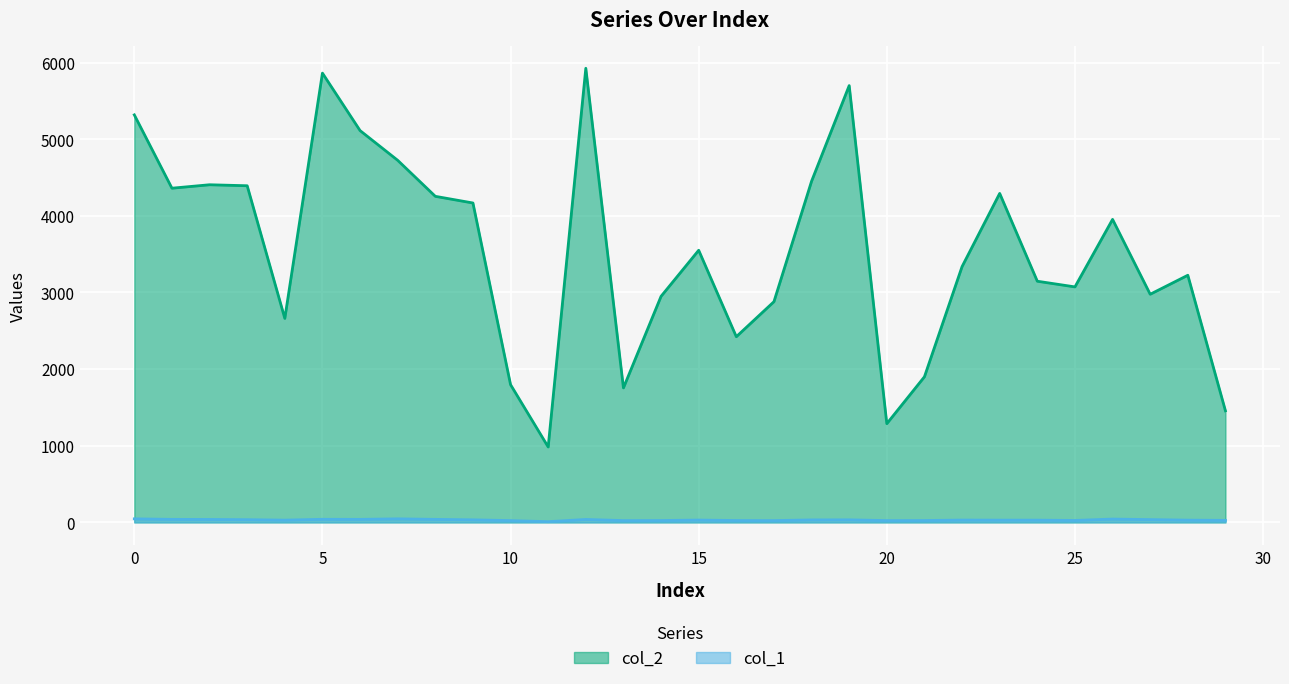

What is the value of the col_1 point at the 4th from the left?

35